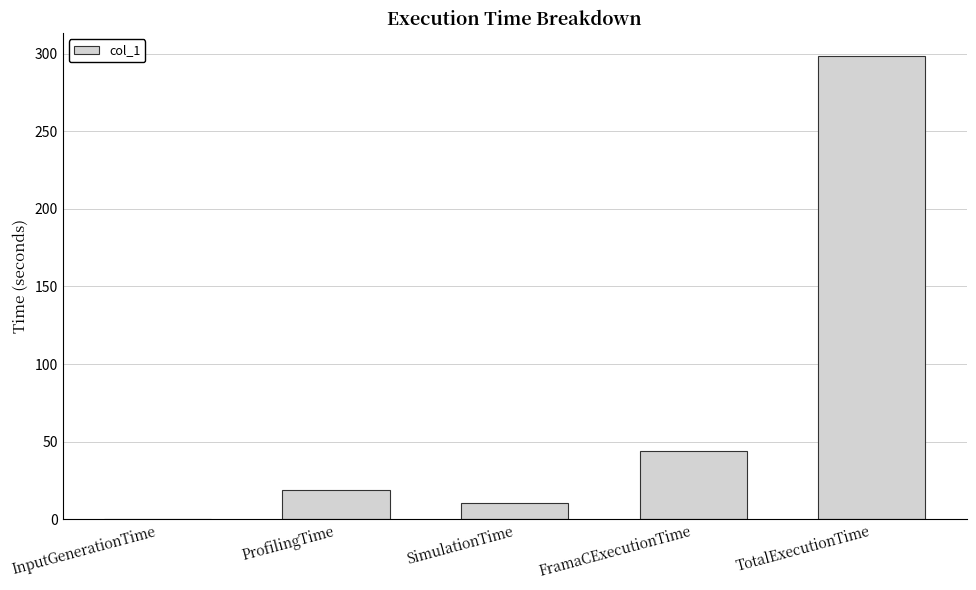

What is the sum of all values?

371.6